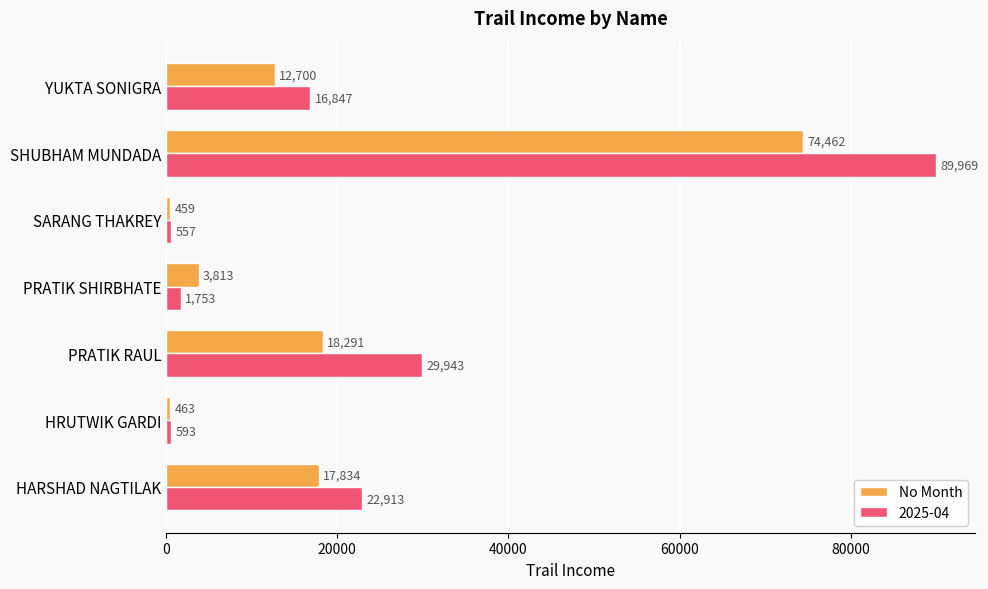

Rank the series at SHUBHAM MUNDADA from highest to lowest value.

2025-04, No Month